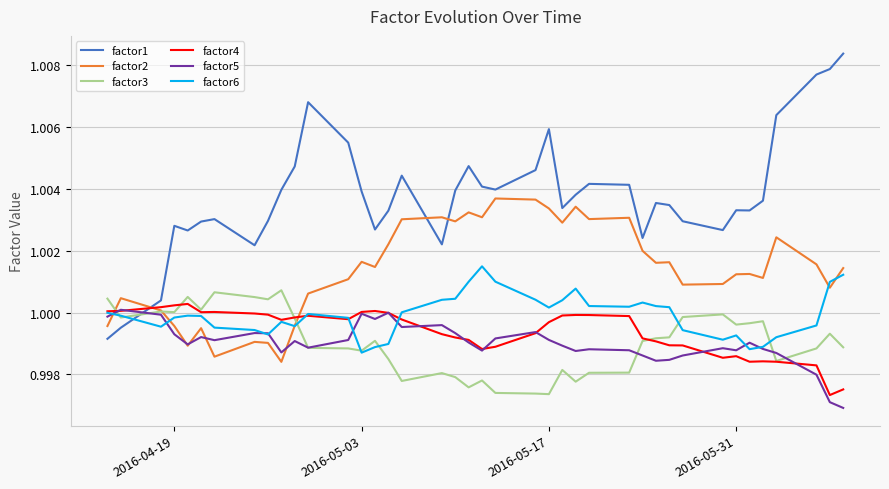

Which series has the largest total across all categories?

factor1